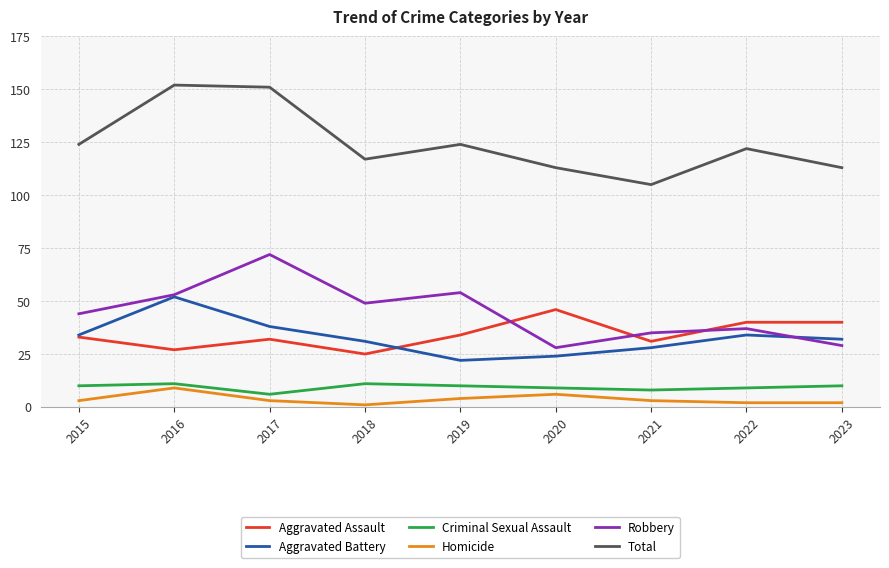

The Robbery series shows 64 at 2018. True or false?

False